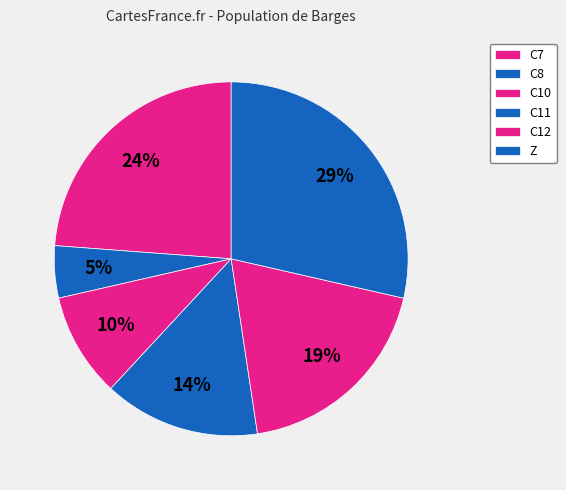

What is the smallest slice in the pie chart?

C8